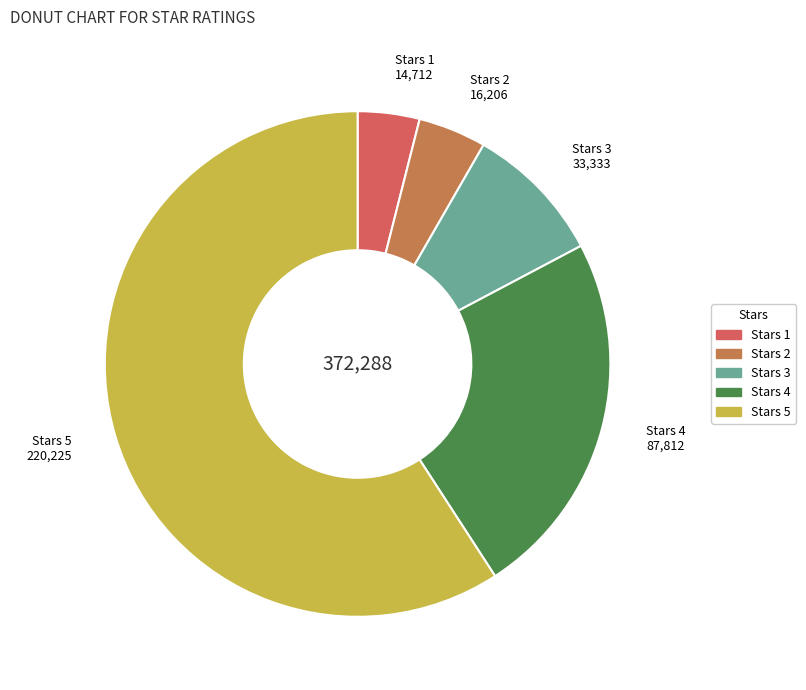

Is there a majority slice in this chart?

Yes